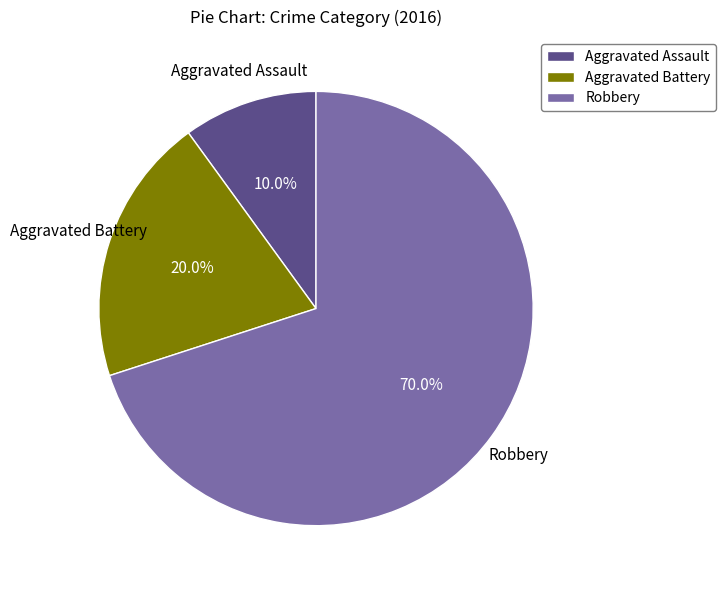

What is the smallest slice in the pie chart?

Aggravated Assault